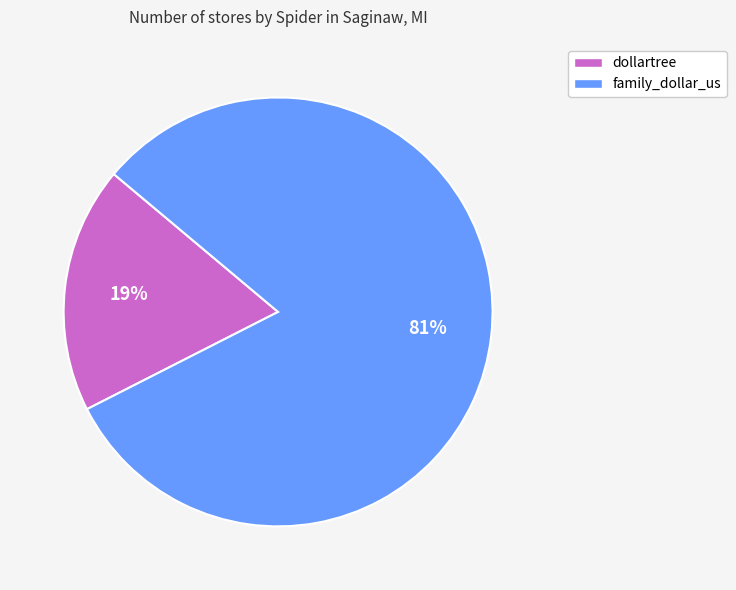

How many slices are in this pie chart?

2